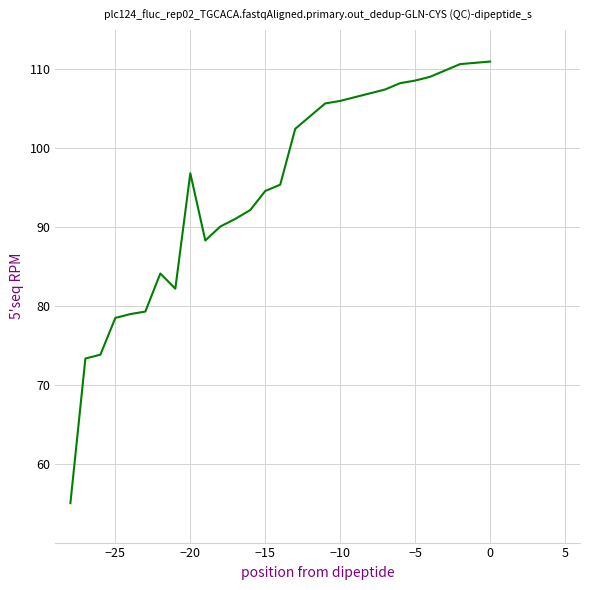

Count the number of values greater than 96.

15